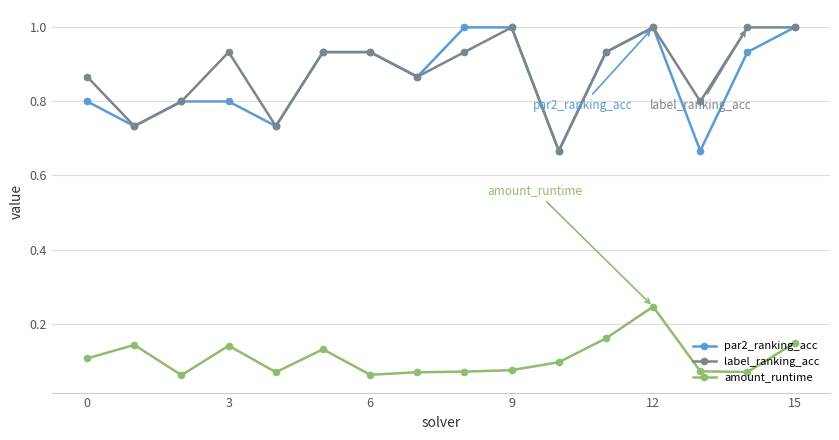

Count the amount_runtime values in the range 0 to 1.

16